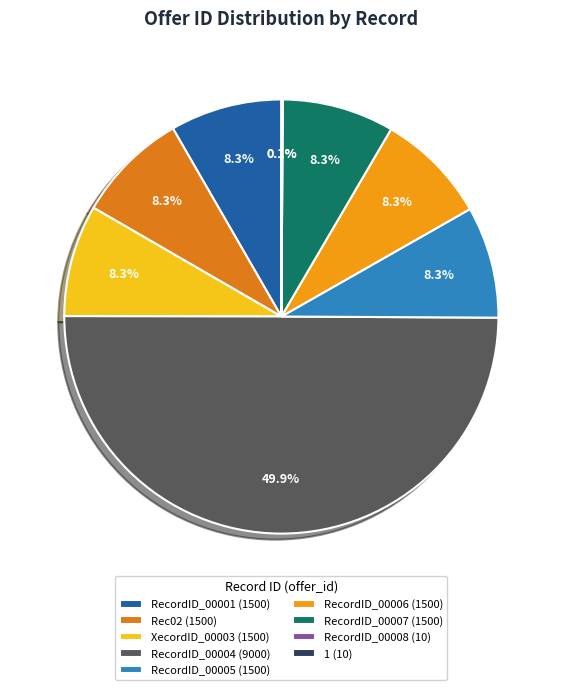

How many slices are in this pie chart?

9